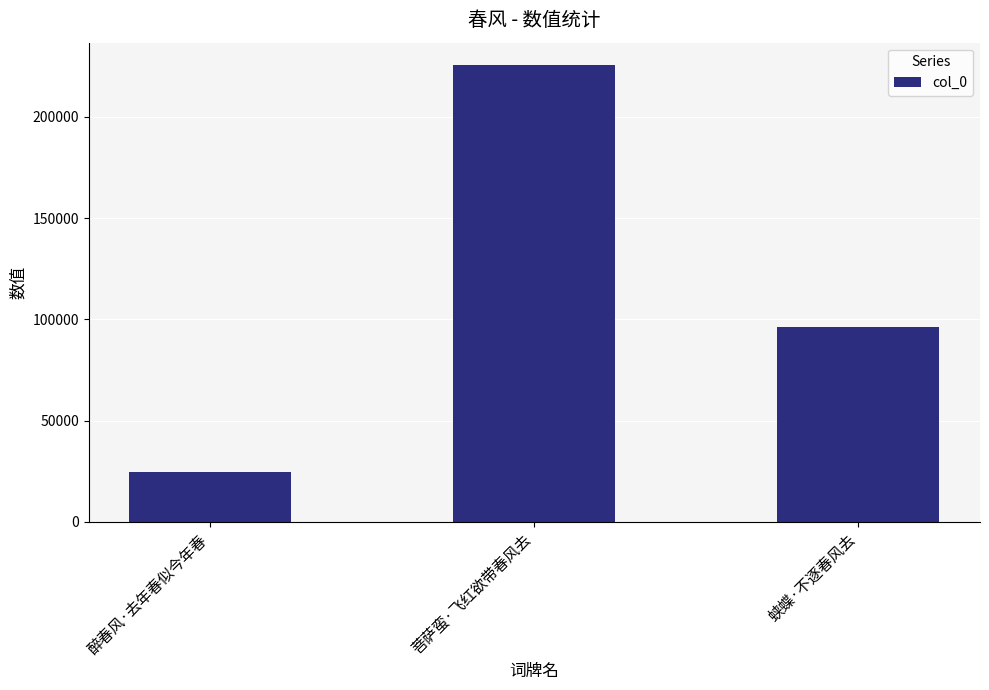

What is the minimum value shown in the chart?

24605